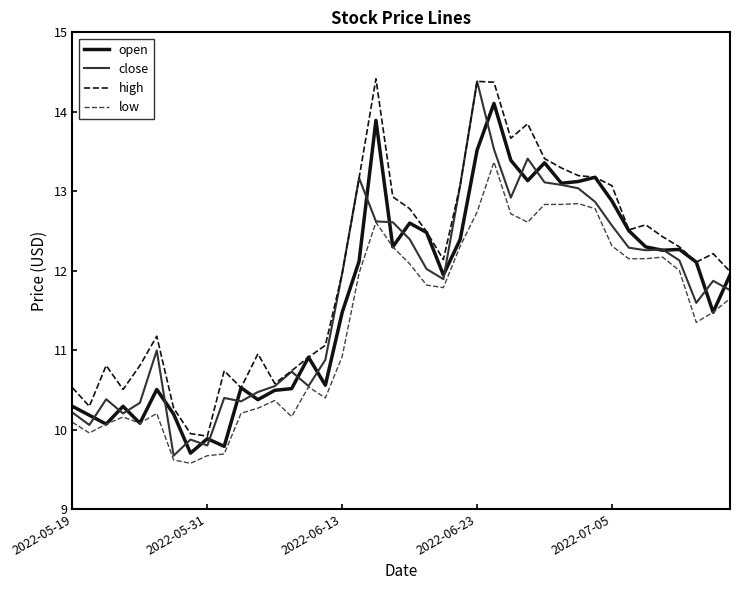

True or false: high has more than 2 points higher than both neighbors.

True